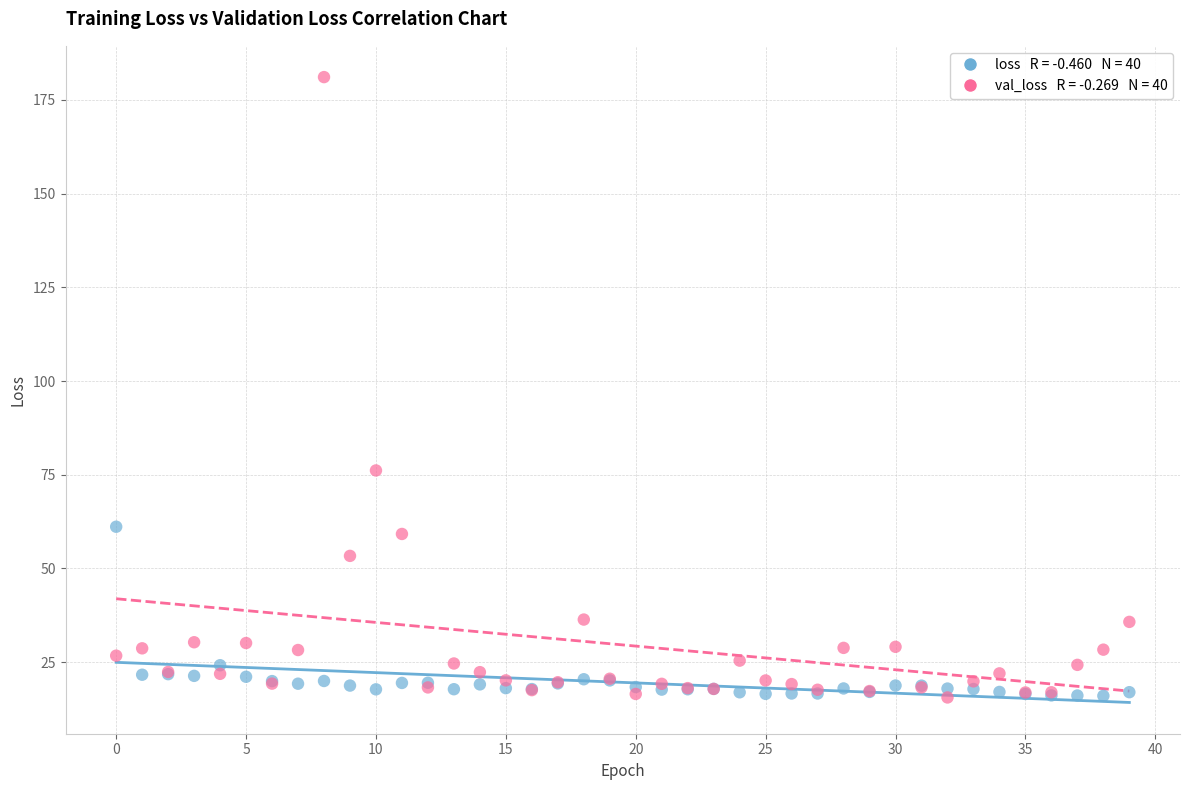

Across all series, what Y value is closest to 98?

76.2